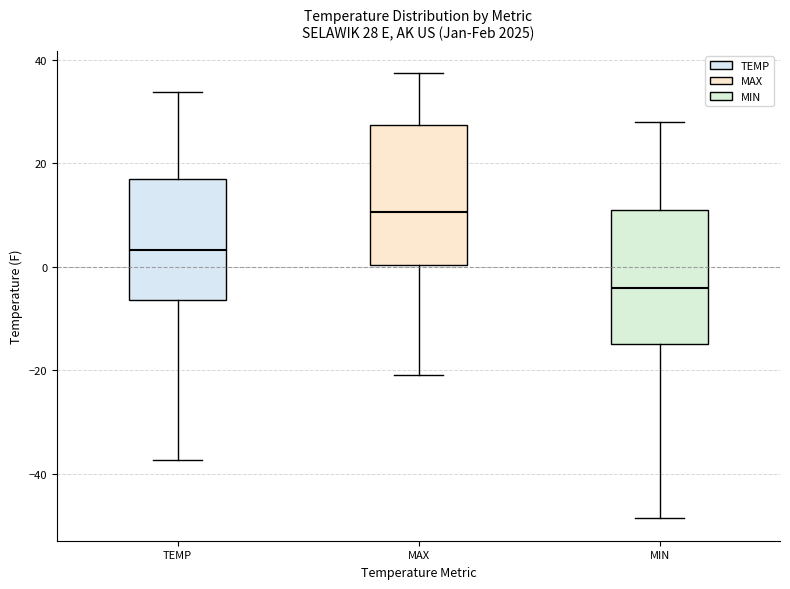

Which box has the highest median line?

MAX